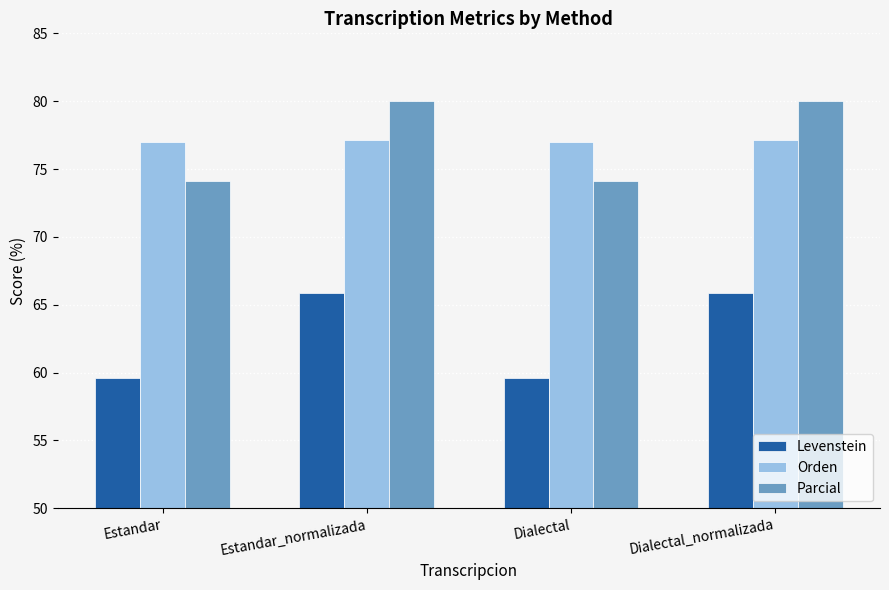

Rank the series at Estandar from lowest to highest value.

Levenstein, Parcial, Orden